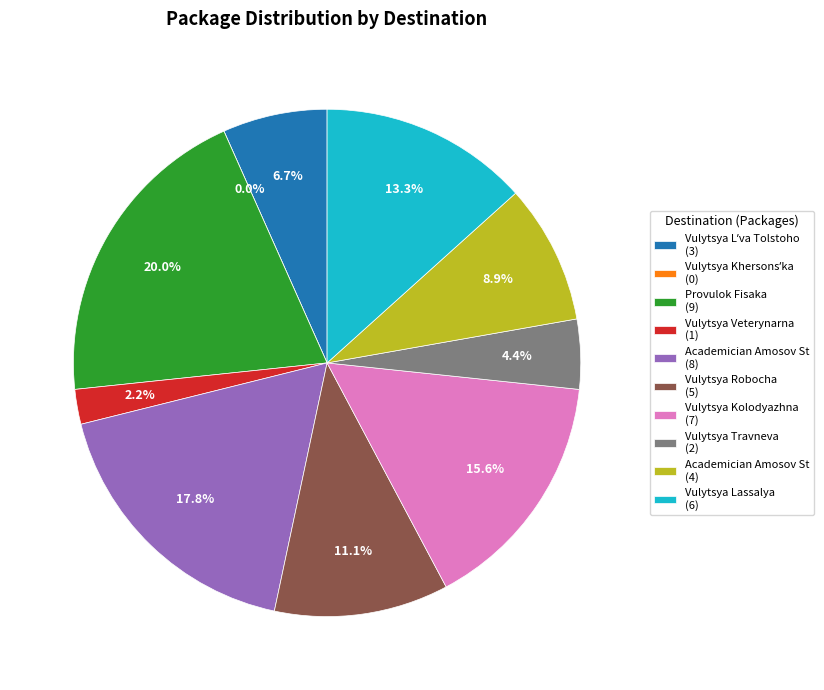

Is Vulytsya Lassalya, 29 the majority of the pie?

No